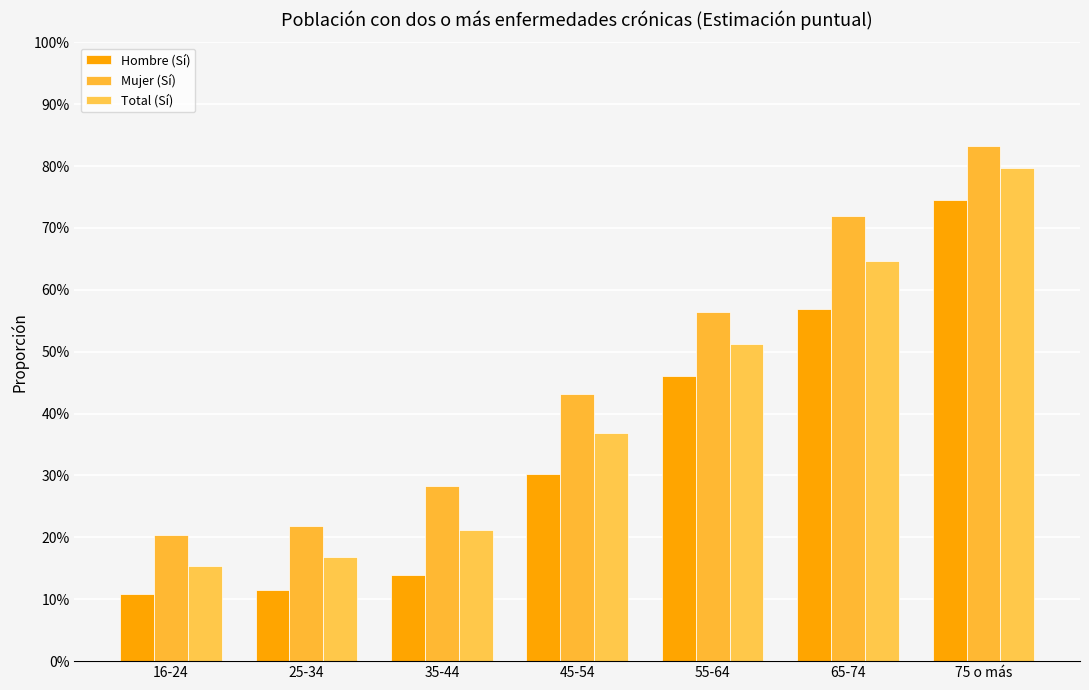

At 55-64, list the series in order from largest to smallest.

Mujer (Sí), Total (Sí), Hombre (Sí)